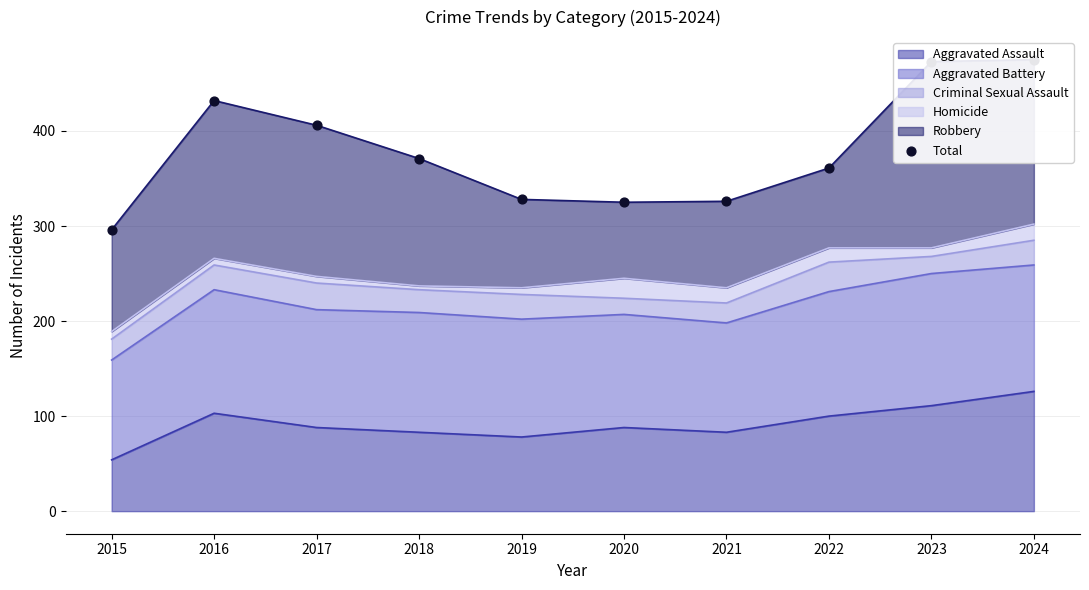

What is the change in value from 2019 to 2021?

-2